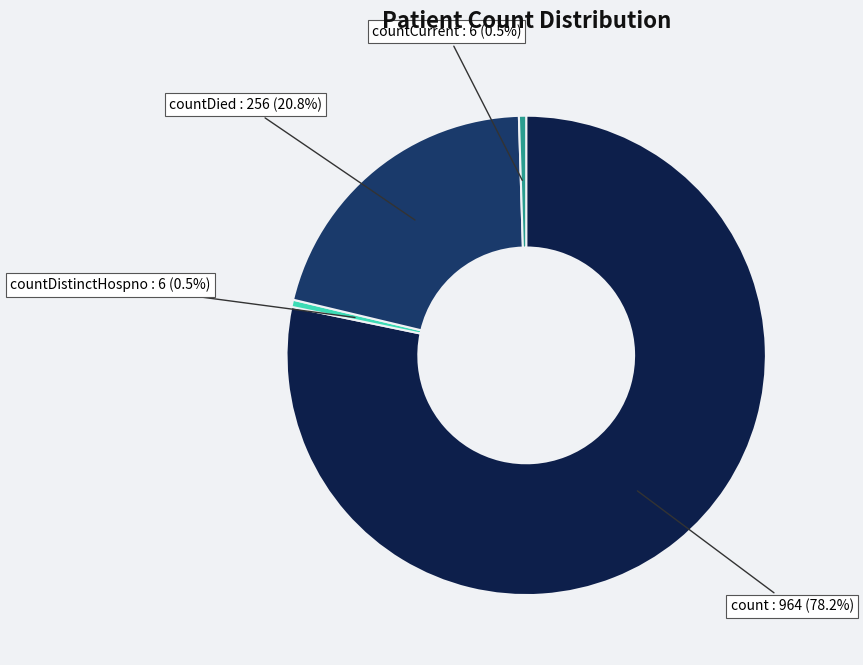

Which has a higher value, countCurrent or countDied?

countDied